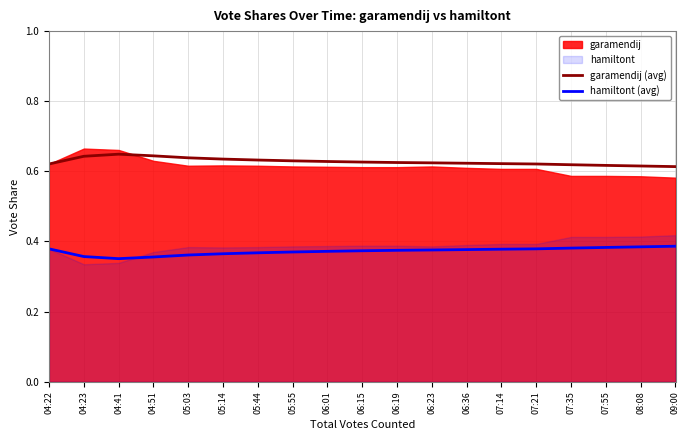

Is it true that hamiltont (avg) equals 0.4 at 04:23?

True